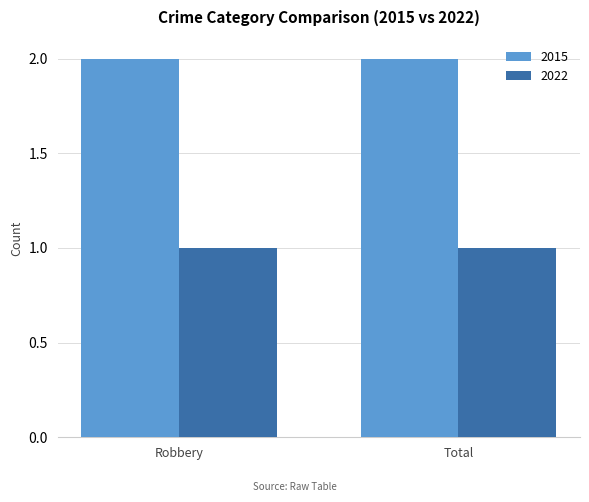

What is the sum of all 2022 values?

2